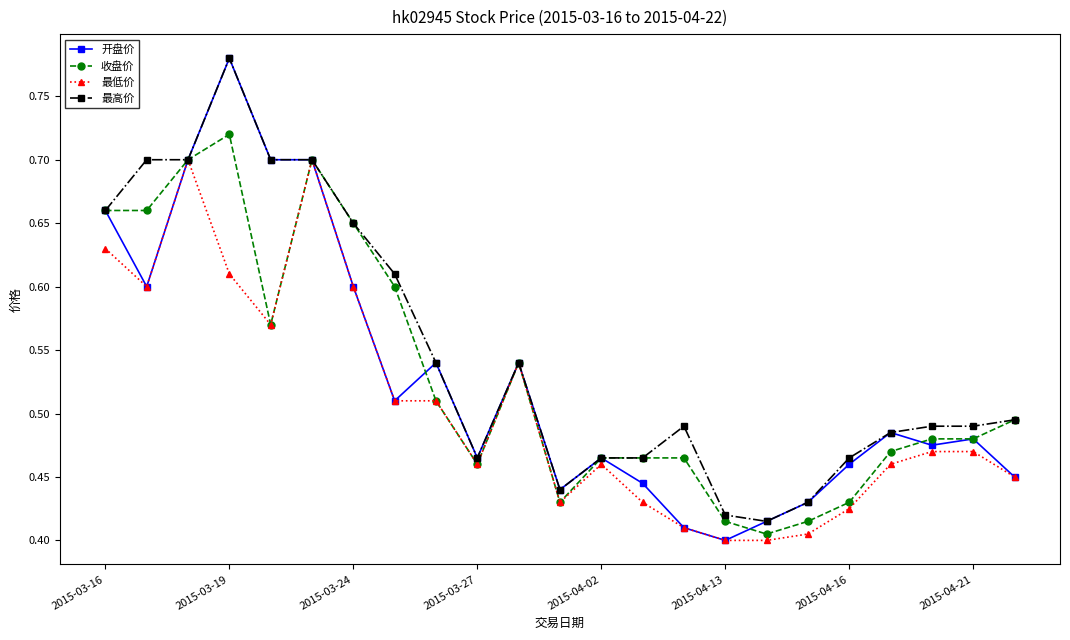

At how many categories does at least one series exceed 0?

23